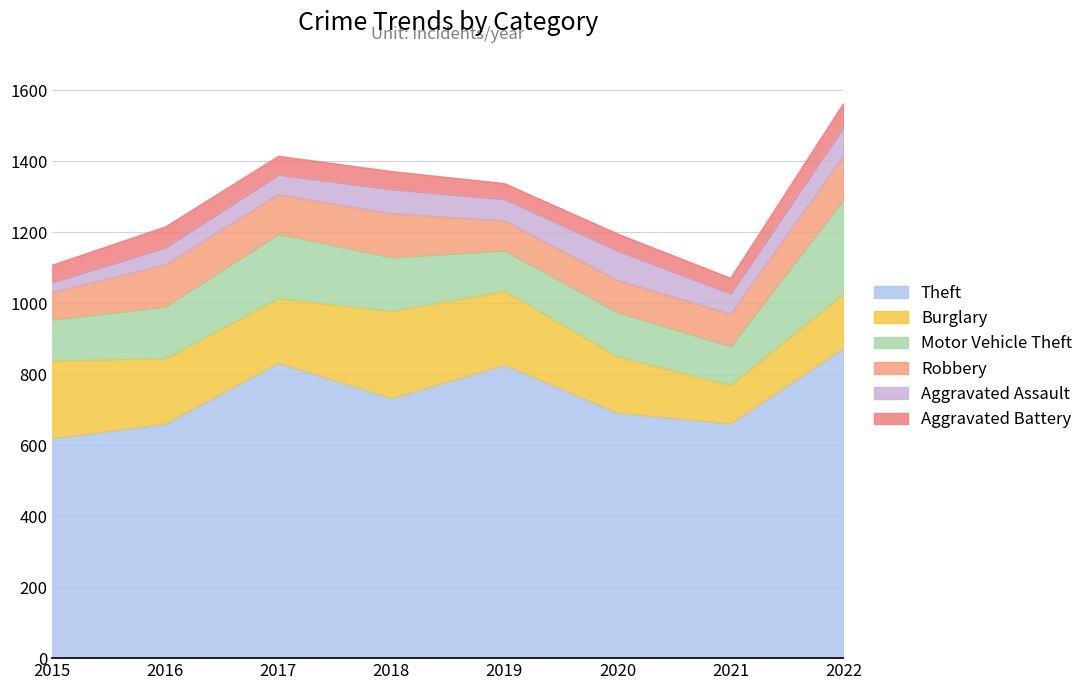

Reading right to left, list all the values displayed in this chart.

Theft: 2022=874	2021=661	2020=691	2019=826	2018=732	2017=832	2016=660	2015=619
Burglary: 2022=153	2021=109	2020=159	2019=209	2018=246	2017=182	2016=185	2015=220
Motor Vehicle Theft: 2022=267	2021=109	2020=125	2019=114	2018=152	2017=182	2016=146	2015=115
Robbery: 2022=121	2021=91	2020=90	2019=84	2018=123	2017=111	2016=118	2015=77
Aggravated Assault: 2022=82	2021=58	2020=84	2019=61	2018=69	2017=56	2016=49	2015=29
Aggravated Battery: 2022=67	2021=43	2020=47	2019=44	2018=50	2017=52	2016=58	2015=48